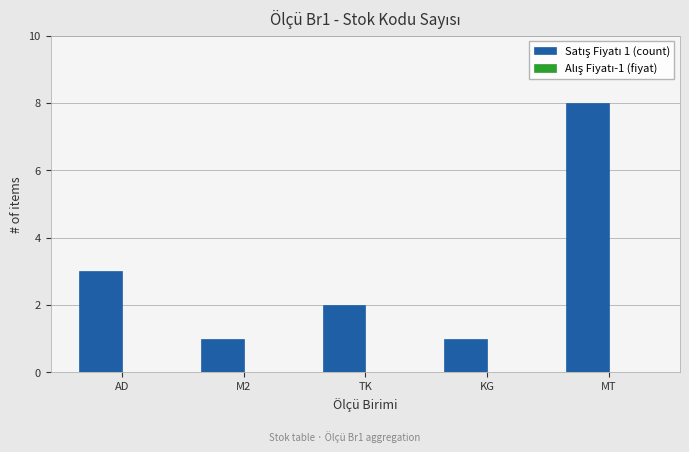

What is the maximum value shown in the chart?

8